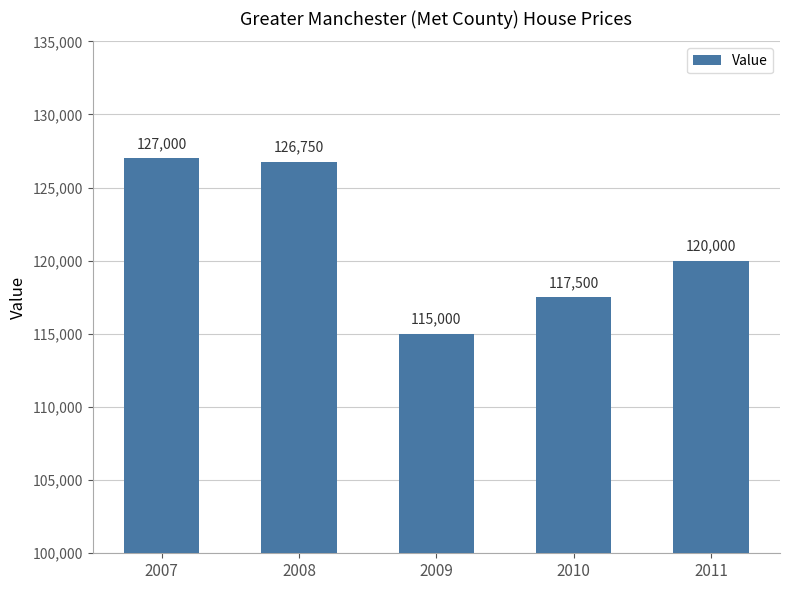

Which label corresponds to the smallest value in the chart?

2009